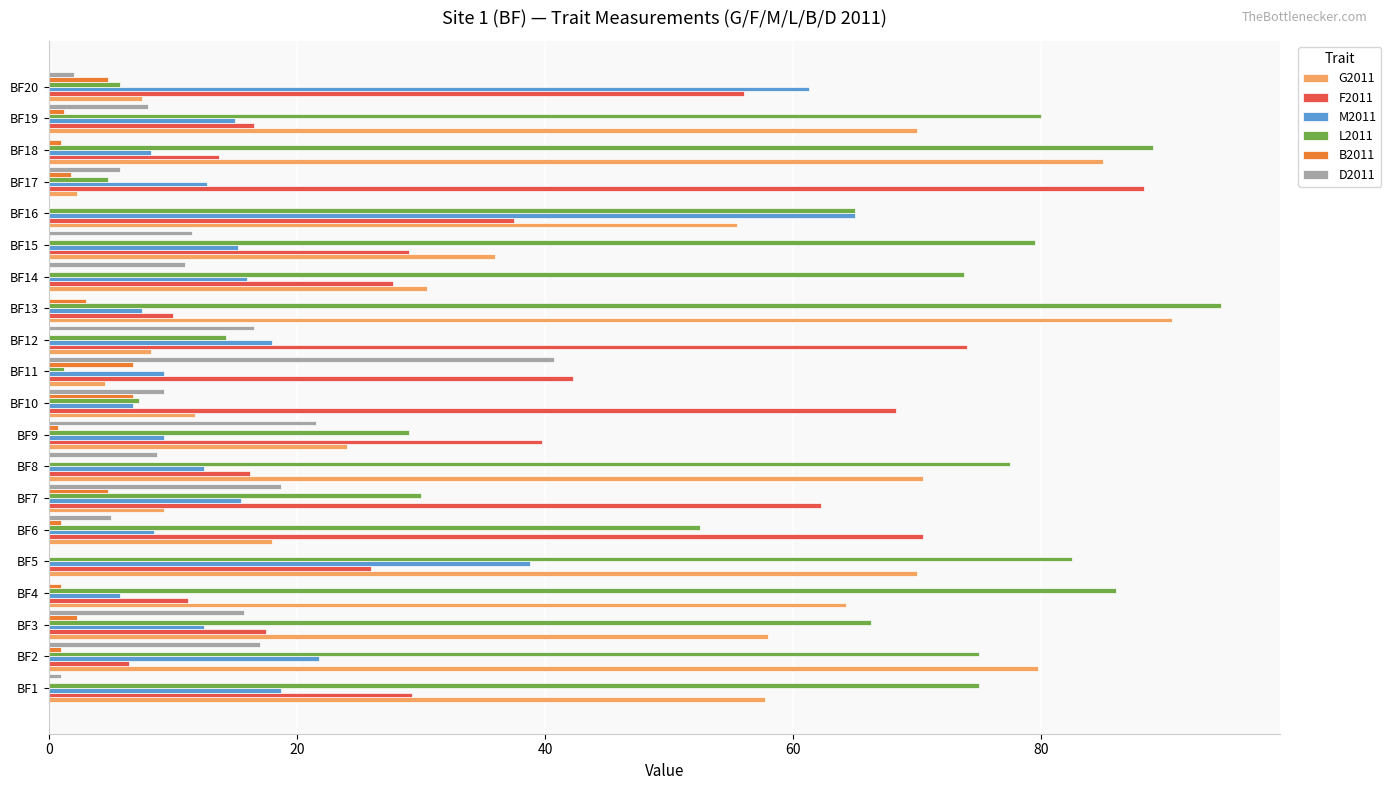

What is the maximum value for B2011?

6.8